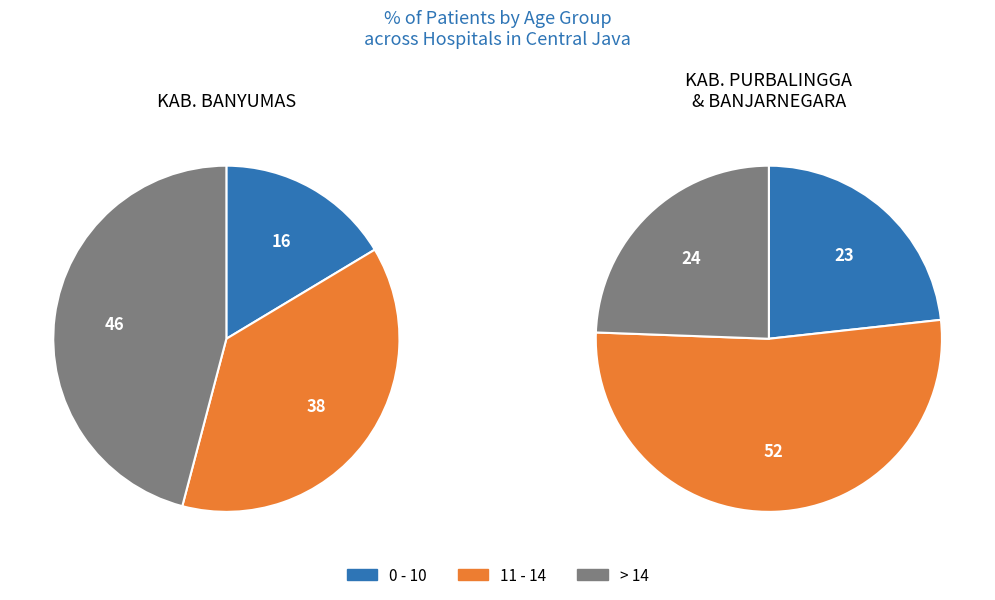

Which series has the widest spread of values?

> 14